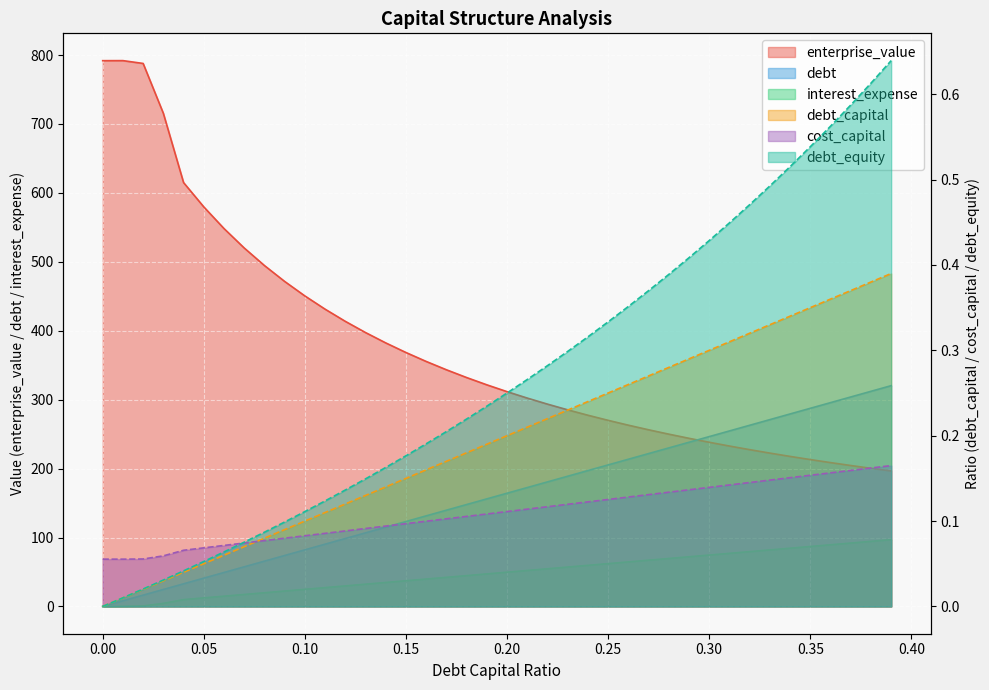

How many lines are shown in the chart?

6